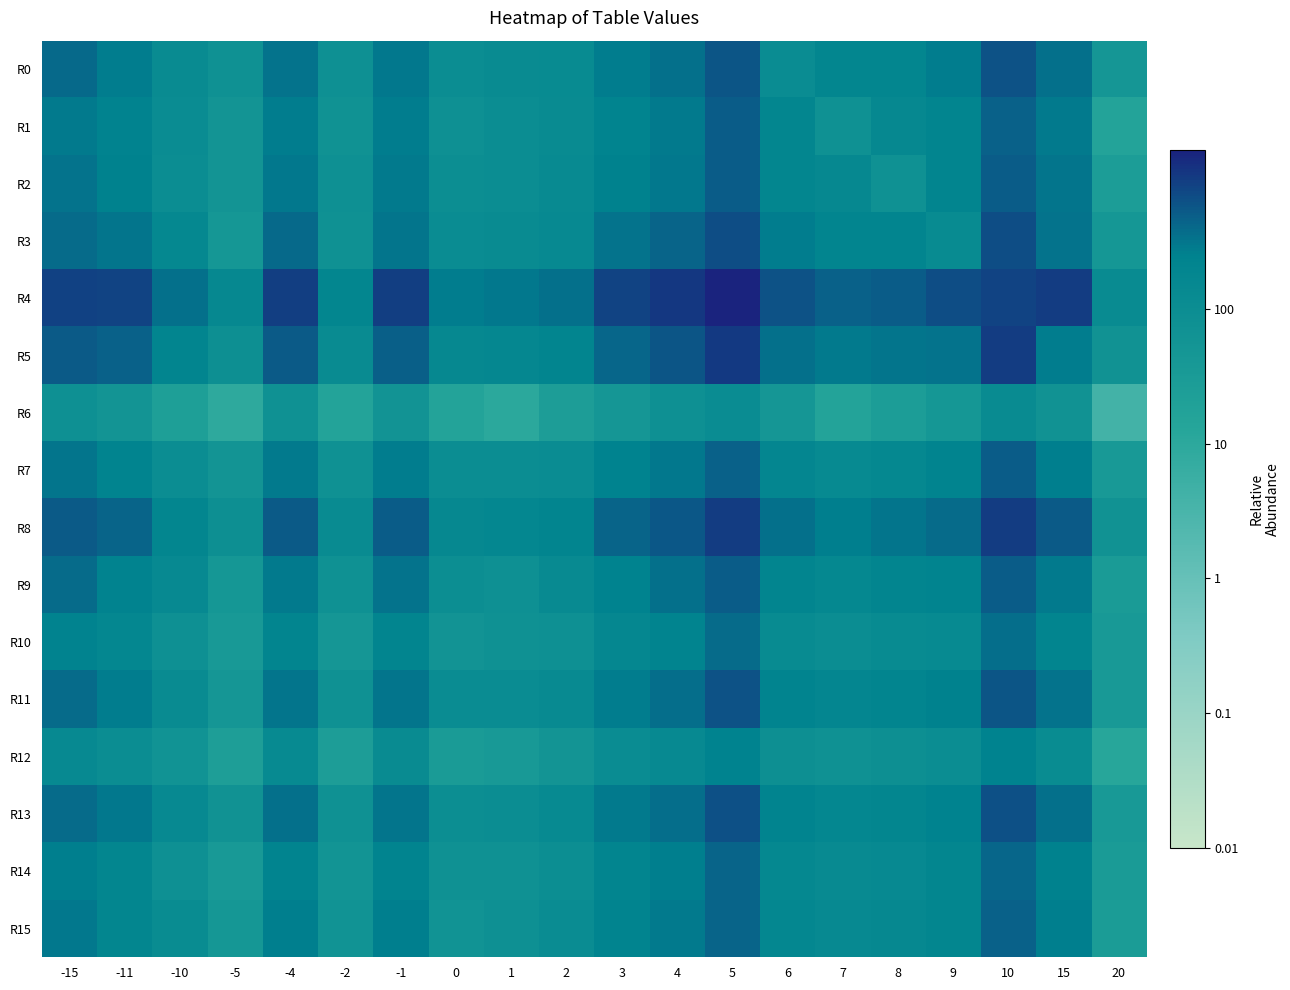

What is the smallest value displayed?

0.6